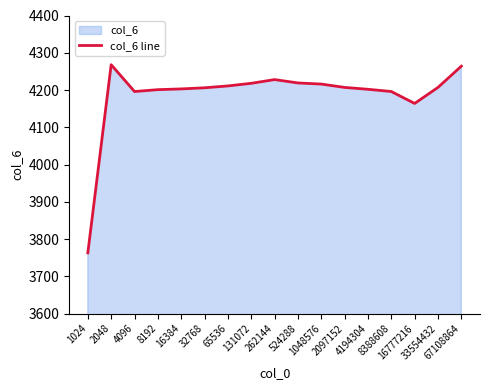

Reading left to right, extract all data points from this chart.

1024=3763	2048=4268	4096=4196	8192=4201	16384=4203	32768=4206	65536=4211	131072=4218	262144=4228	524288=4219	1048576=4216	2097152=4207	4194304=4202	8388608=4196	16777216=4164	33554432=4207	67108864=4264